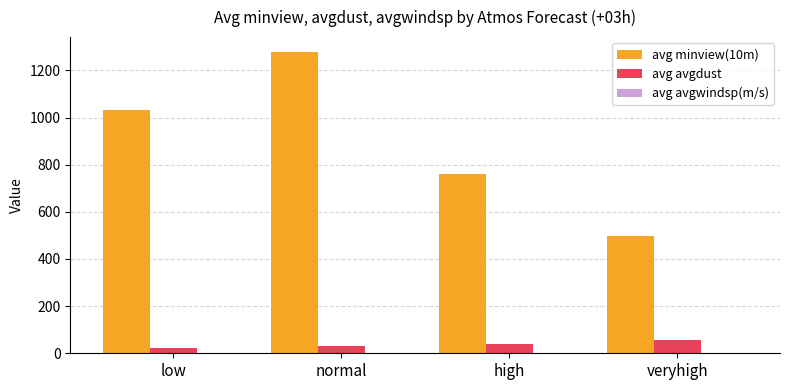

What is the sum of all avg minview(10m) values?

3568.4